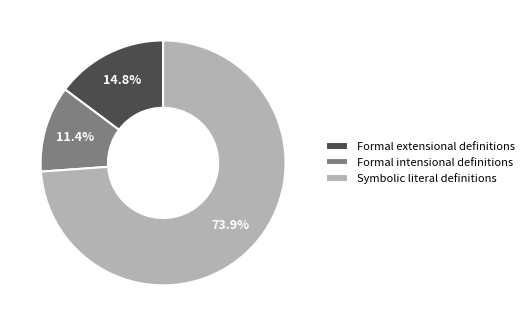

What percentage is NOT represented by Formal extensional definitions?

85.2%